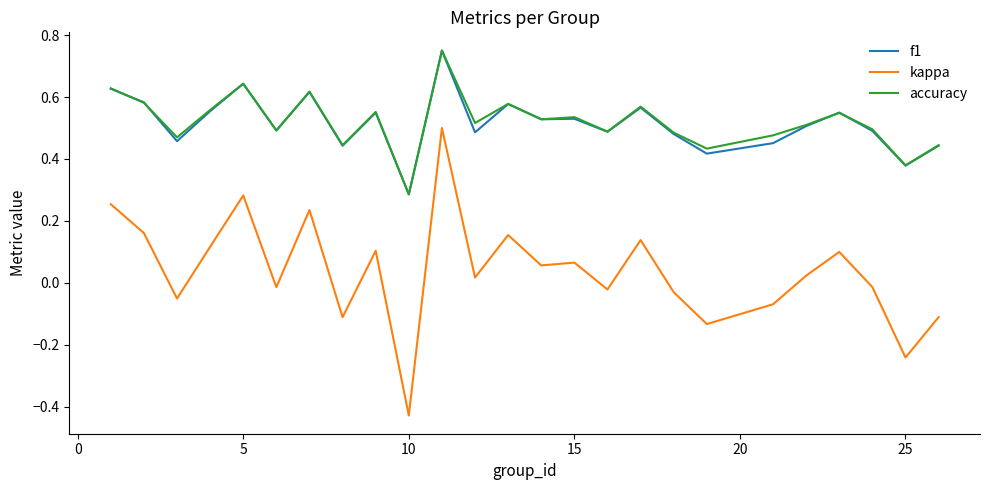

Which series has the largest range (max minus min)?

kappa